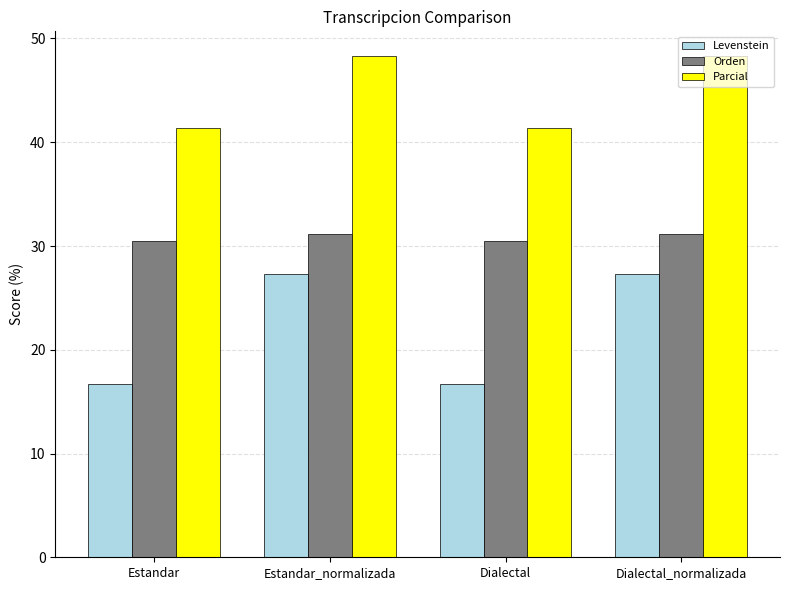

Reading left to right, list all the values displayed in this chart.

Levenstein: Estandar=16.7	Estandar_normalizada=27.3	Dialectal=16.7	Dialectal_normalizada=27.3
Orden: Estandar=30.4	Estandar_normalizada=31.1	Dialectal=30.4	Dialectal_normalizada=31.1
Parcial: Estandar=41.4	Estandar_normalizada=48.3	Dialectal=41.4	Dialectal_normalizada=48.3